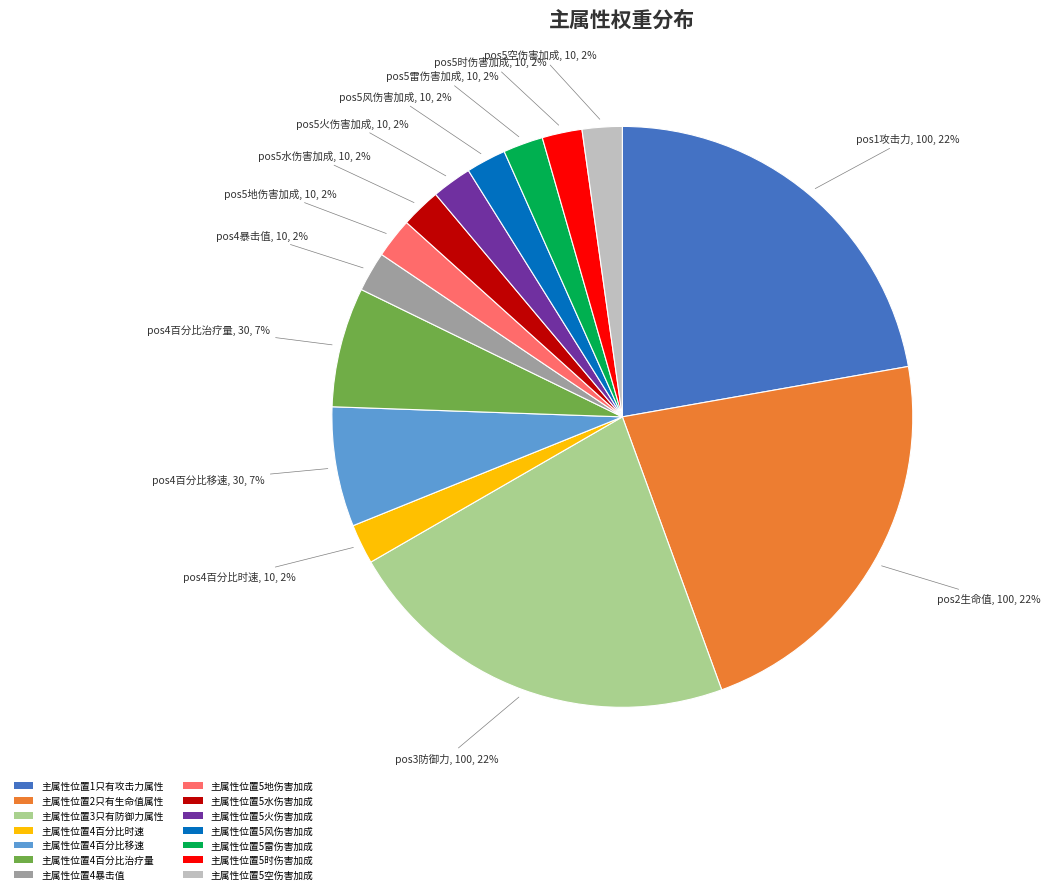

To the nearest percent, what is the difference between the largest and smallest slice percentages?

20%